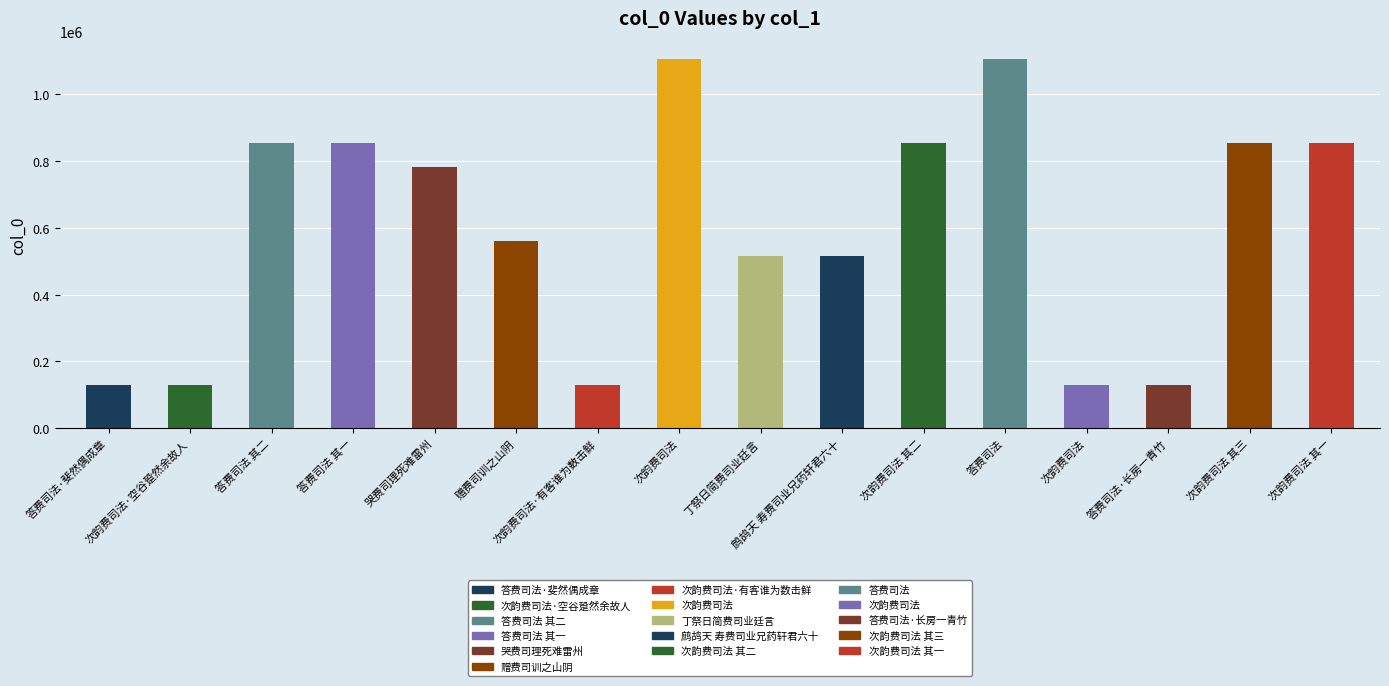

What is the difference between the maximum and minimum values?

976021